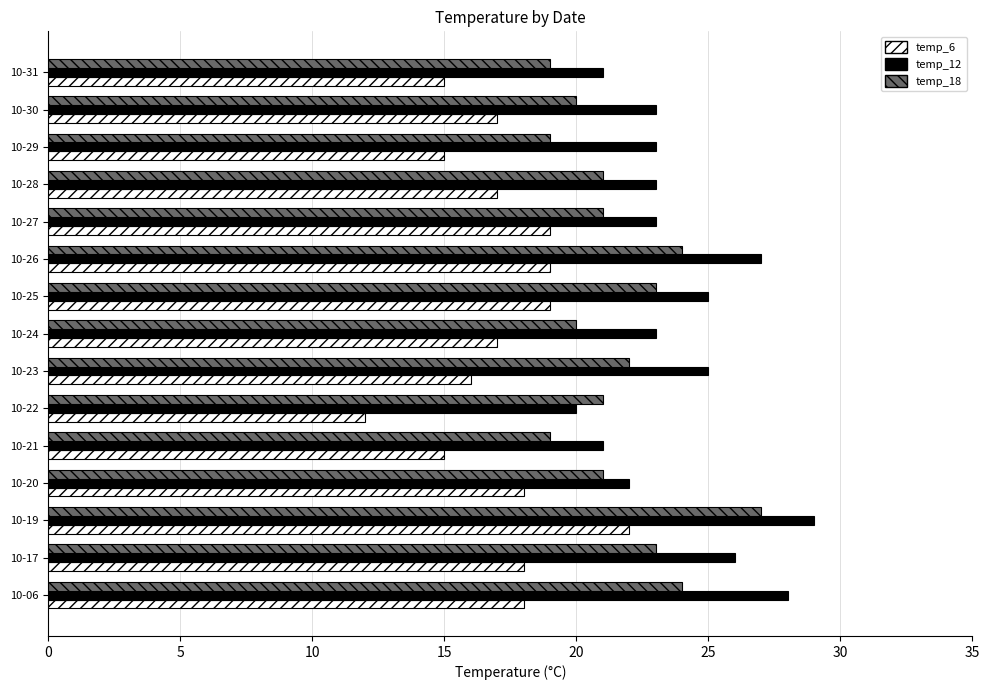

What value does the temp_6 series have at 10-24, to the nearest 10?

20